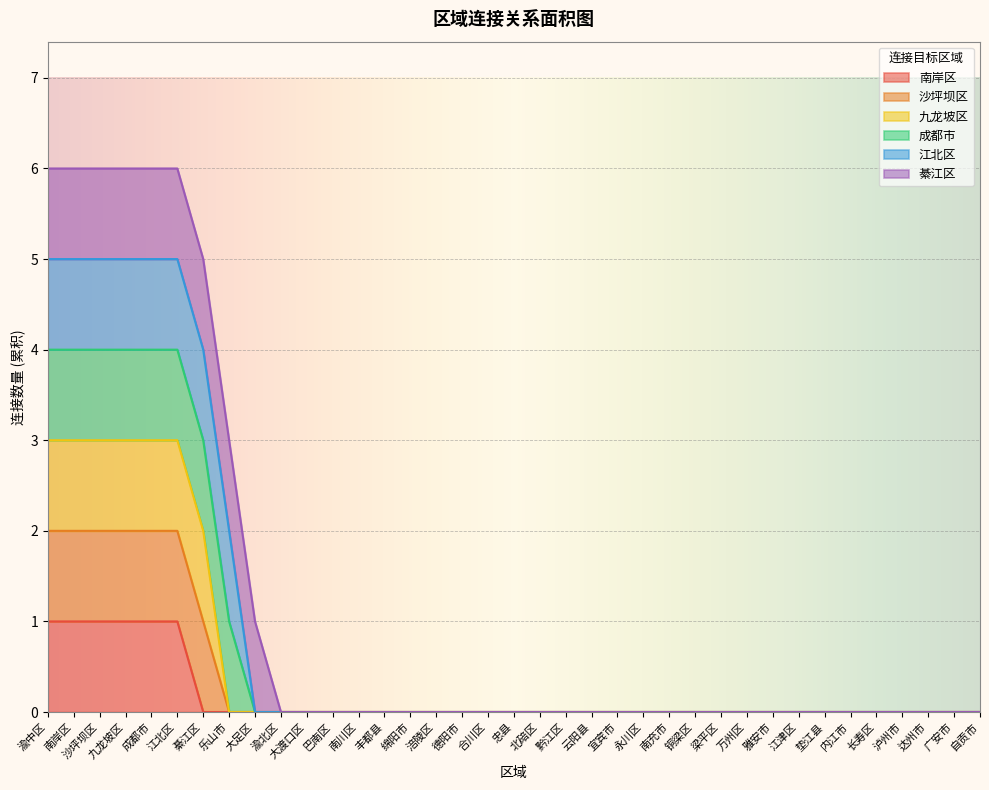

Is it true that 九龙坡区 equals 0 at 巴南区?

True